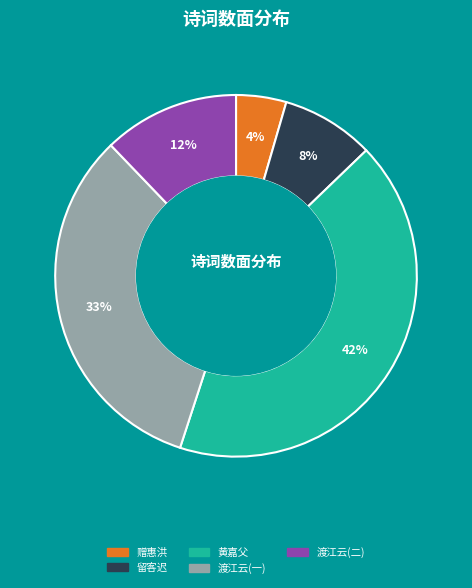

The 渡江云(一) slice represents 33% of the pie. True or false?

True